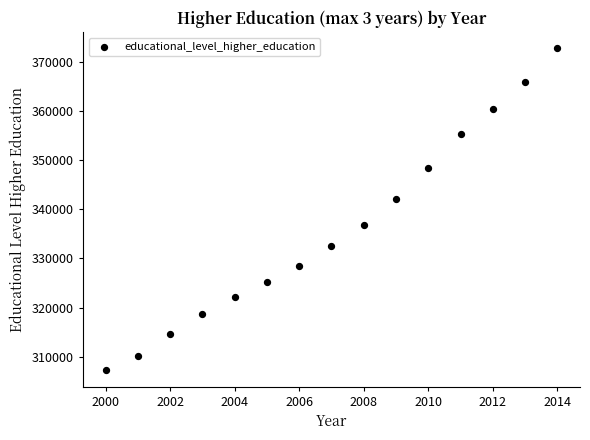

What Y value in the scatter plot is closest to 339999?

342099